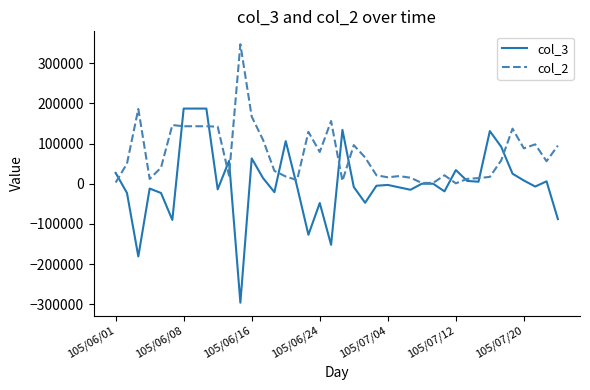

Does the chart display data point markers on the line(s)?

No